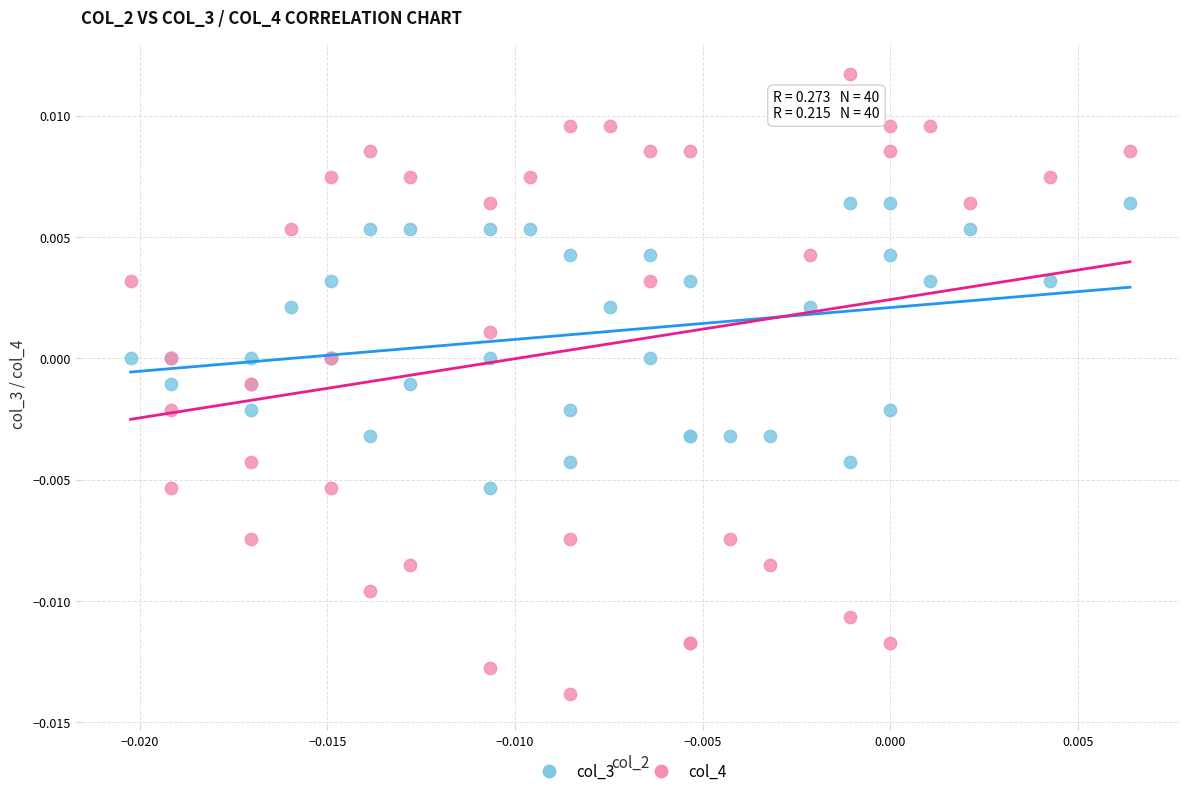

Which series reaches the minimum Y coordinate?

col_4